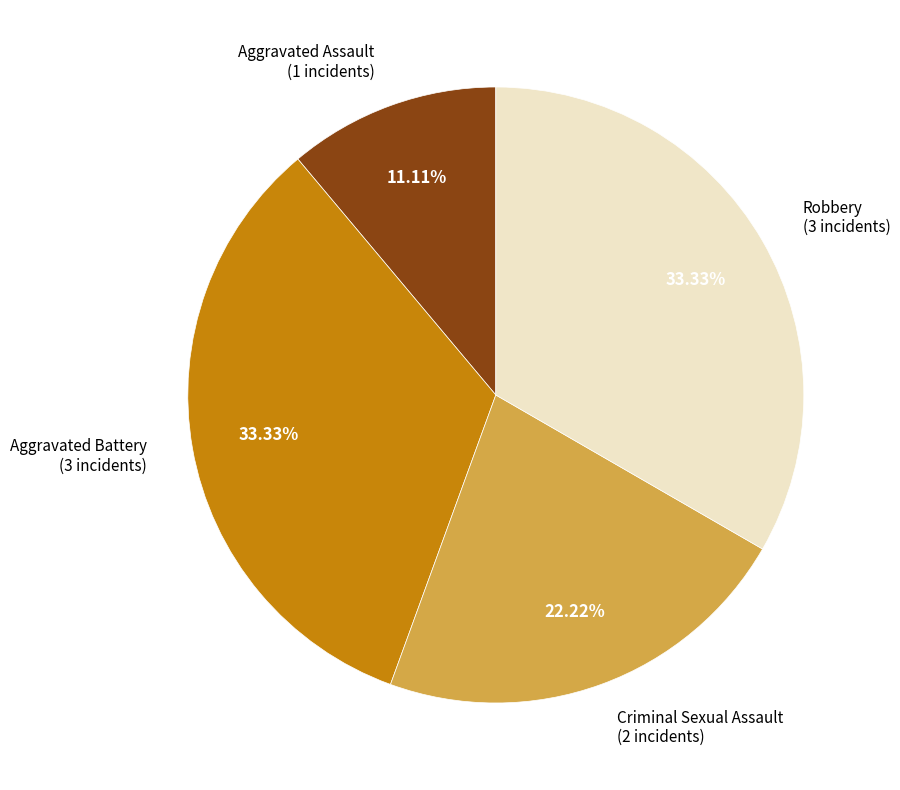

Does any single category account for the majority?

No